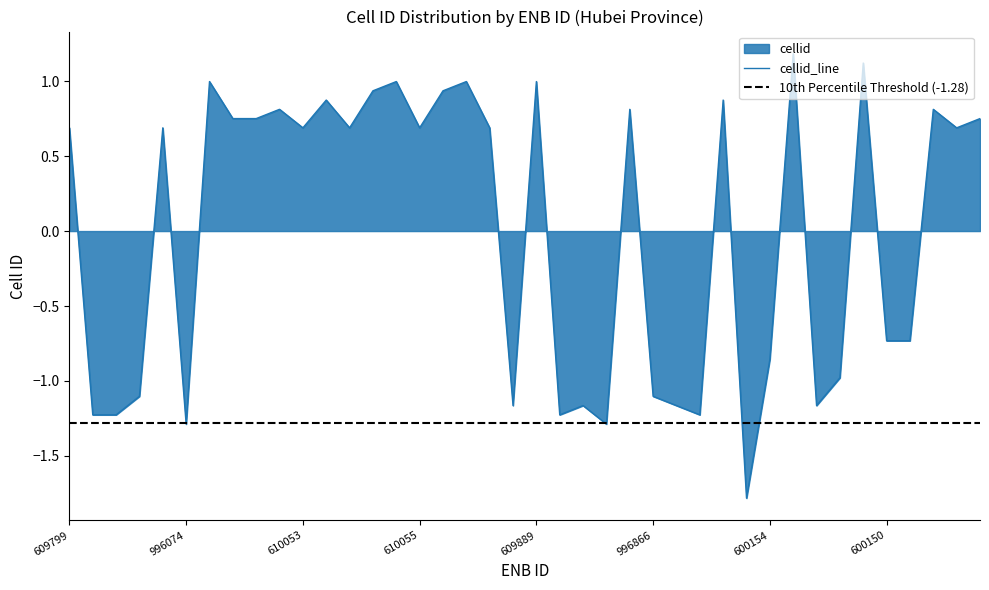

Which category has the highest value across all series?

600156